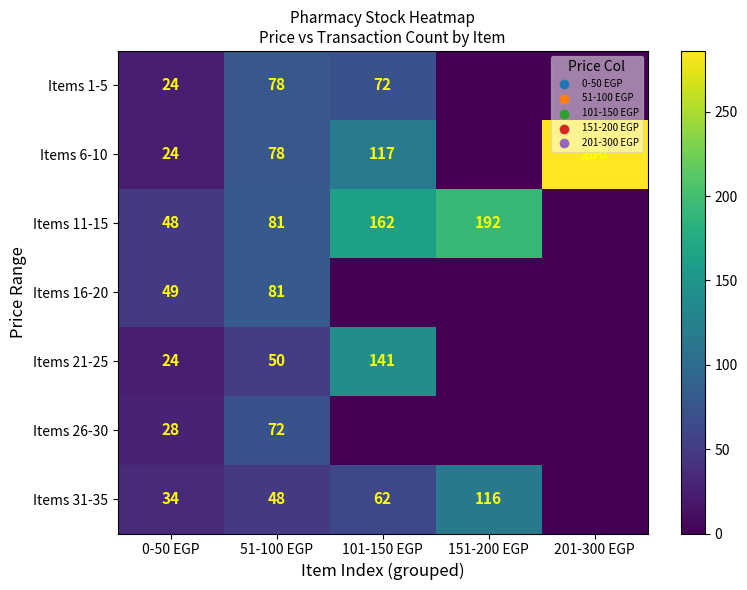

What is the sum of the Items 31-35 values at 101-150 EGP and 51-100 EGP?

110